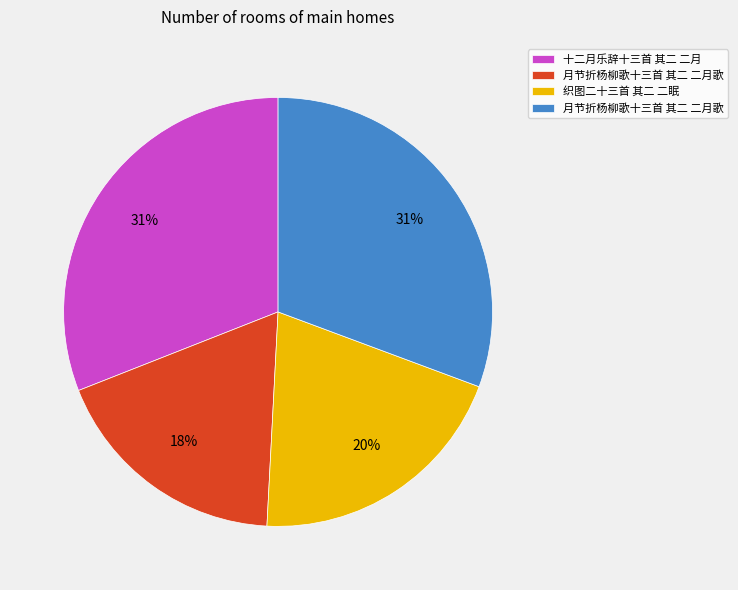

Is there any slice that represents more than half of the pie?

No